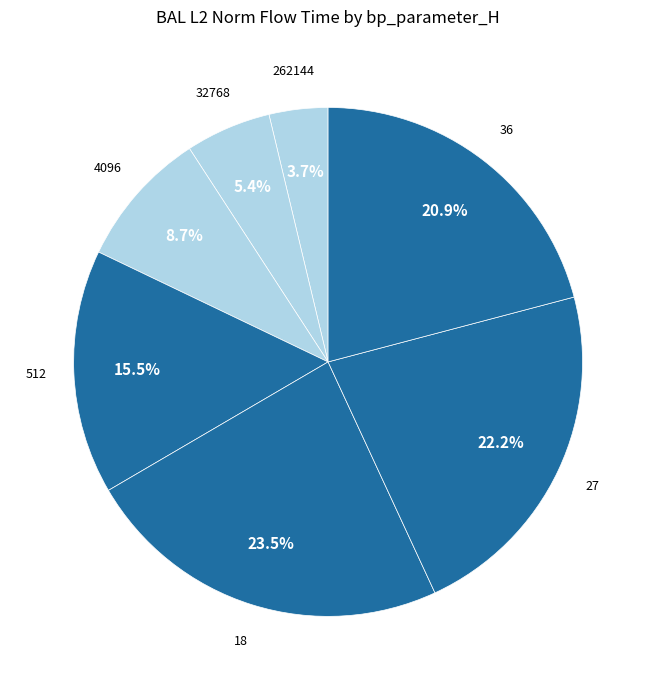

How many slices are in this pie chart?

7